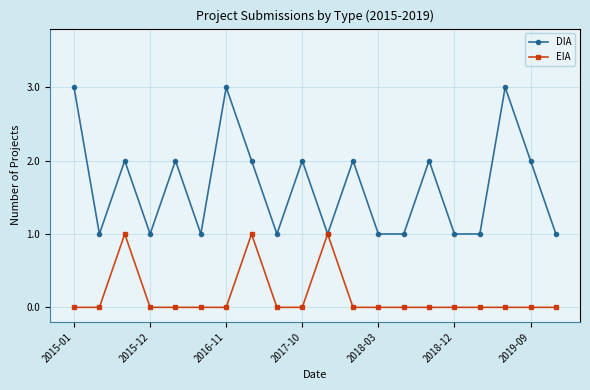

Rank the series by their average value, from highest to lowest.

DIA, EIA